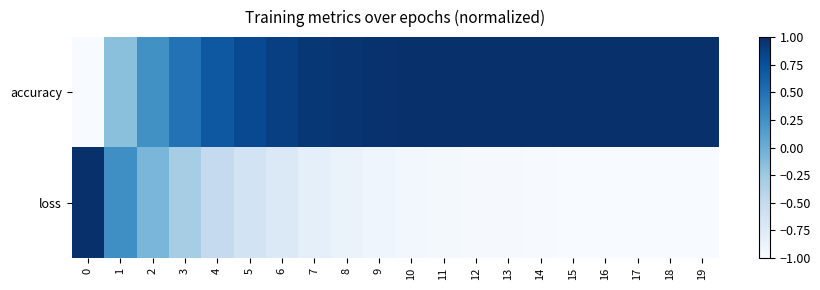

At which category is the sum across all series the highest?

4